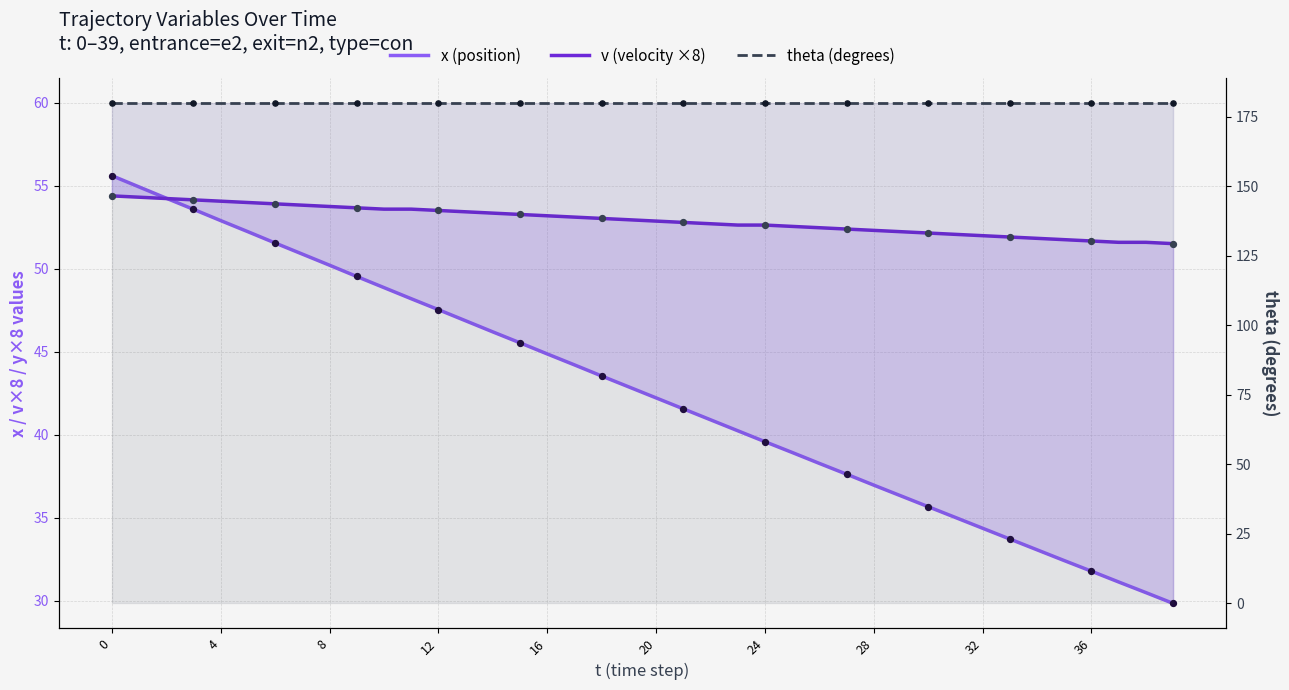

Which series contains the lowest Y value?

x (position)